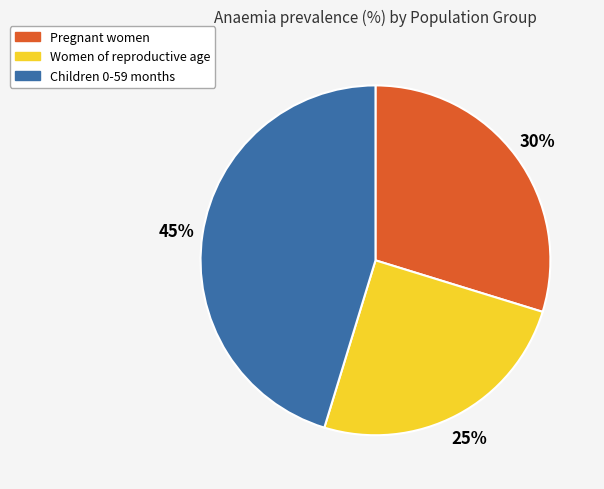

Does any single category account for the majority?

No